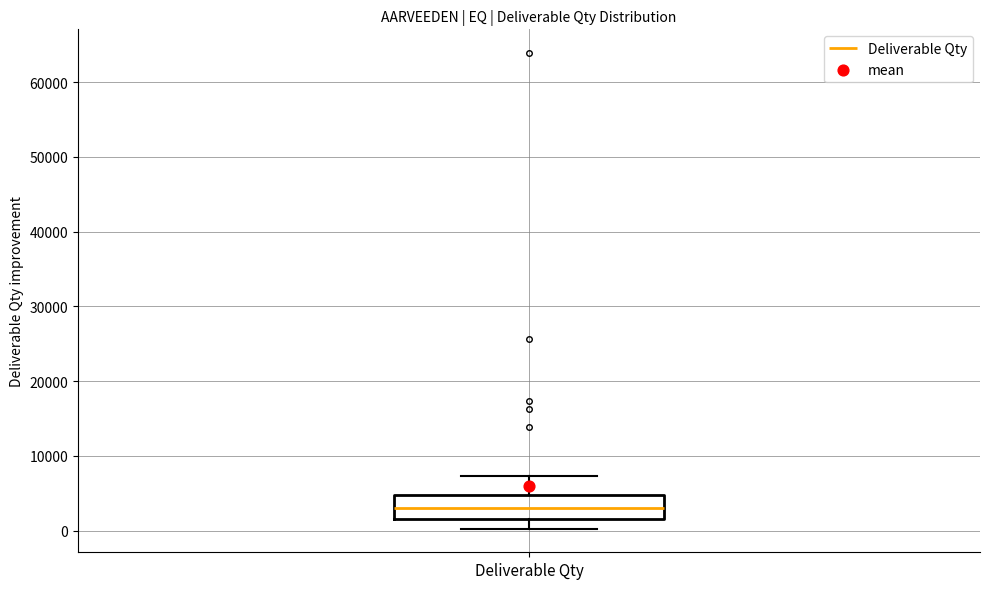

Transcribe this box plot: give where the median line is, the range the box spans, and where the two whiskers end, as read against the y-axis. The values are not printed on the chart, so give them approximately, as read against the axis.

median 3000, box 2000 to 5000, whiskers 0 to 7000